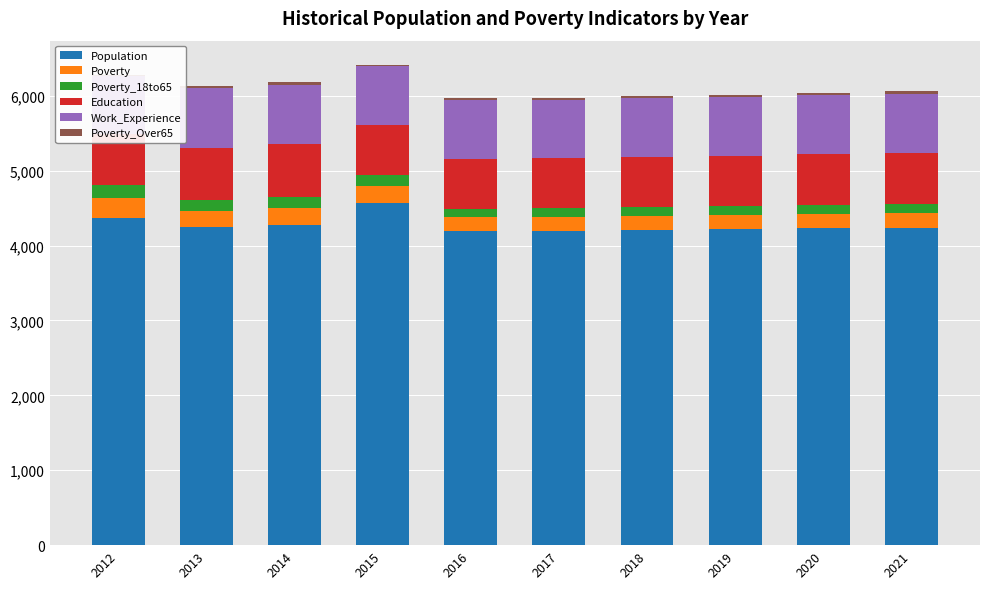

What is the value of the Poverty_Over65 bar at the 5th from the left?

27